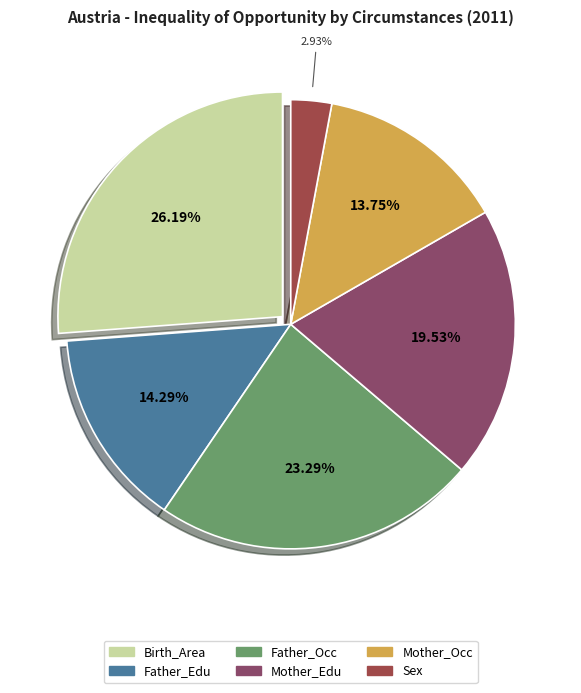

To the nearest percent, what is the average slice percentage?

17%